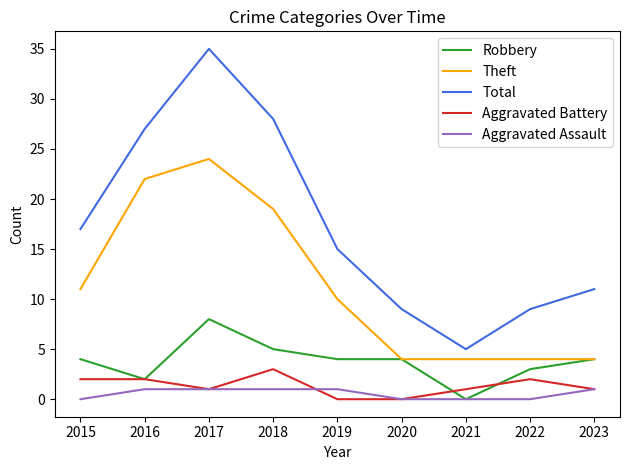

Read the Aggravated Battery value at 2021.

1